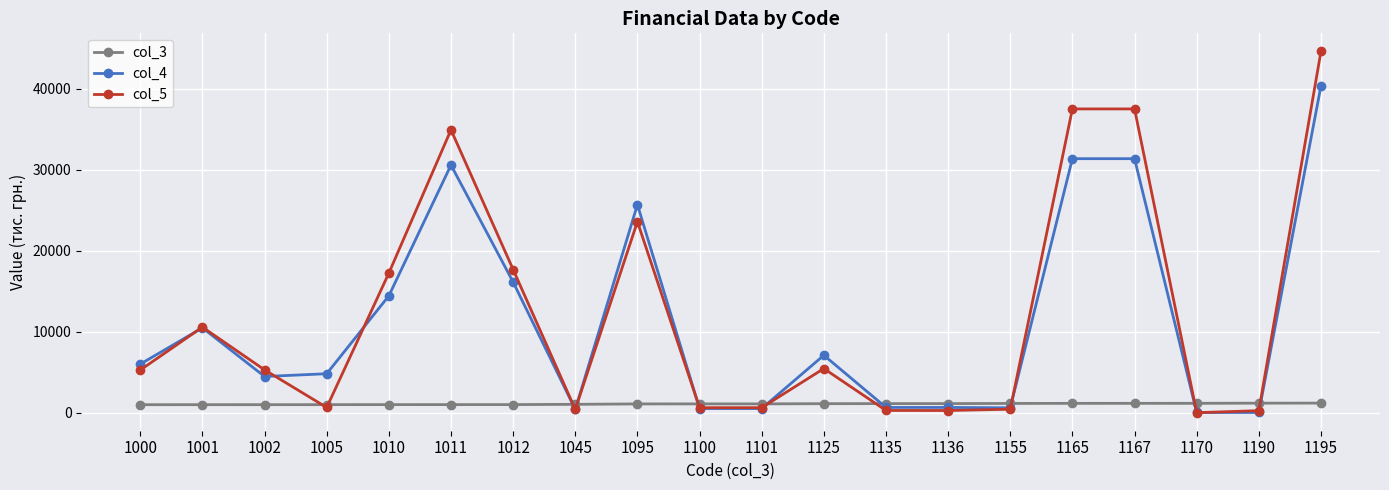

After their last crossing, which series has the higher values: col_3 or col_4?

col_4